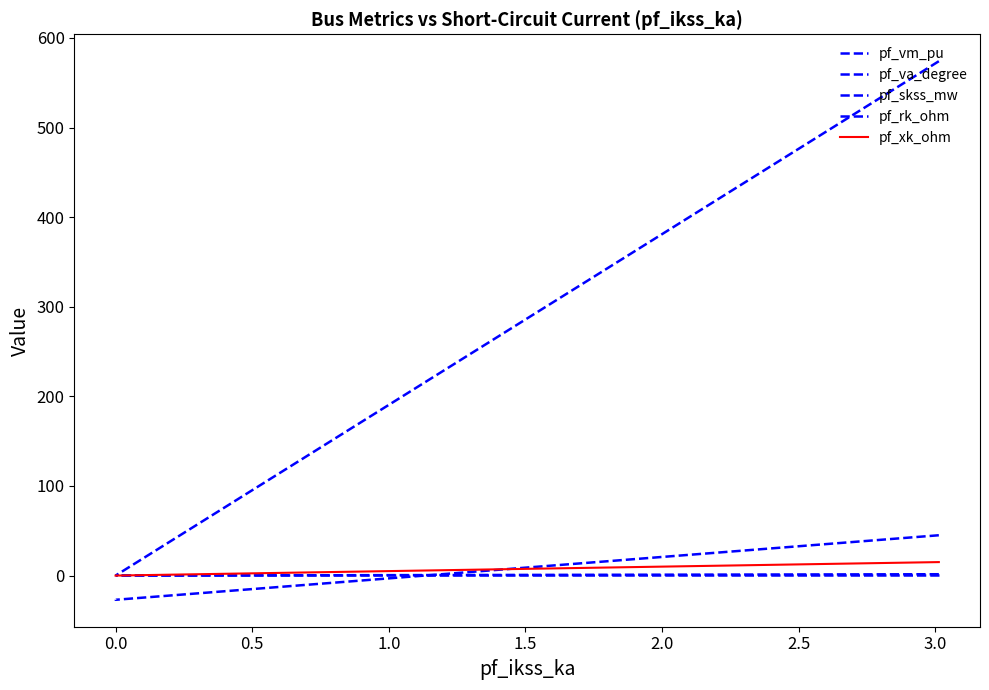

Is it true that pf_vm_pu equals 0.6 at 0.0?

False